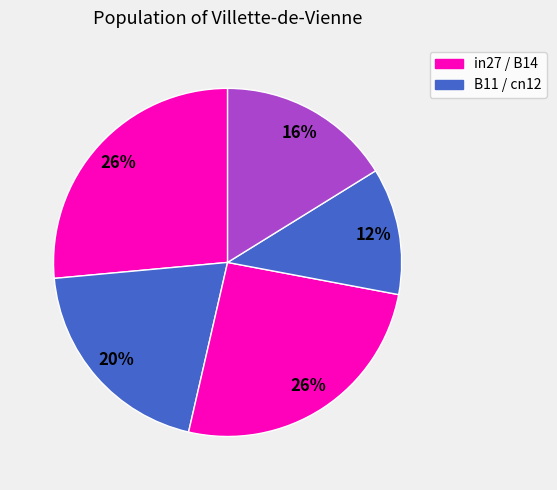

How many slices are in this pie chart?

5